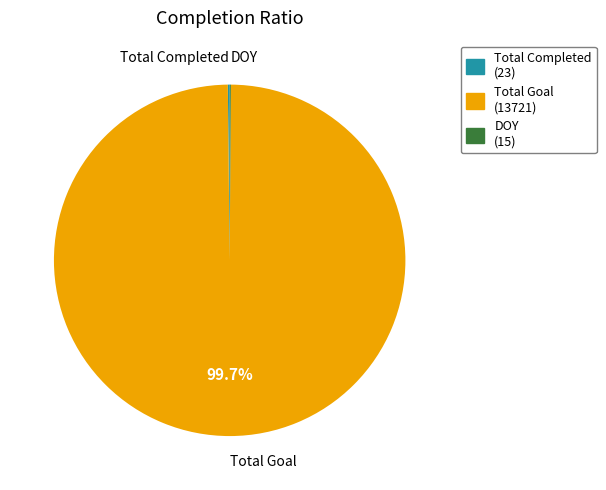

Which category has the biggest portion of the pie?

Total Goal